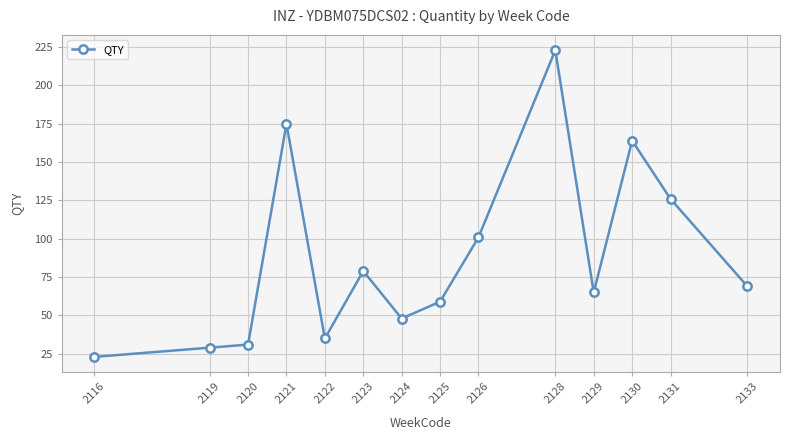

Which has a higher value, 2125 or 2128?

2128